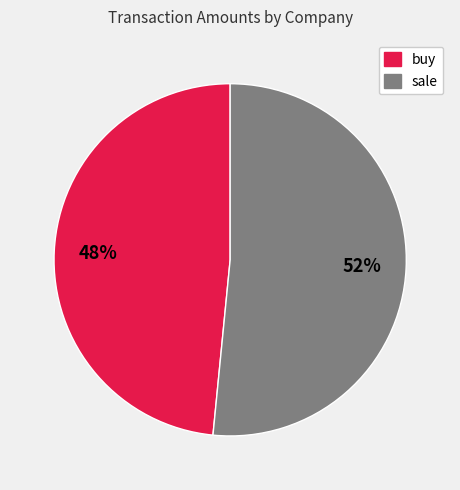

Is there a majority slice in this chart?

Yes